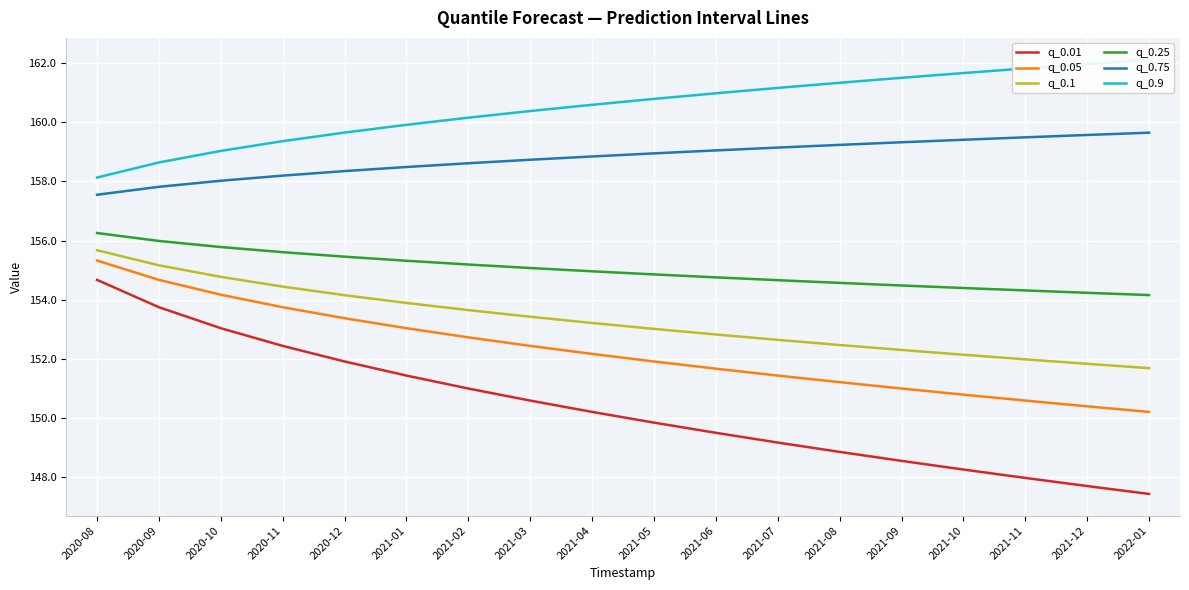

Which series has the largest total across all categories?

q_0.9